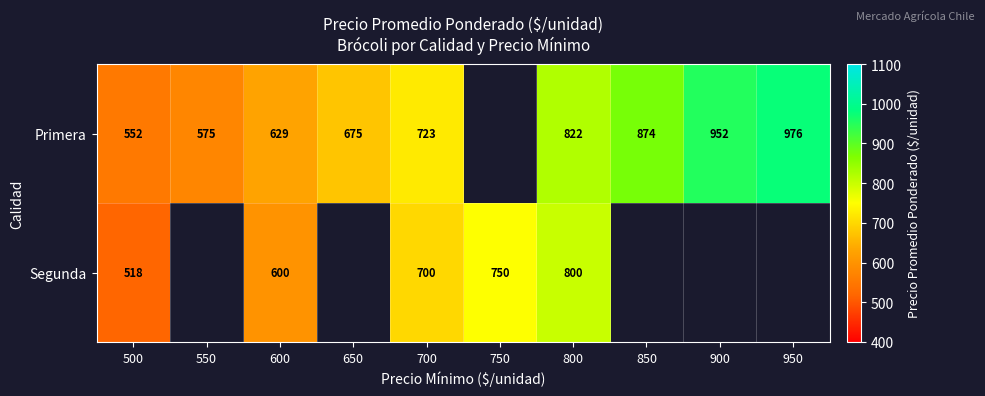

At 800, list the series in order from largest to smallest.

Primera, Segunda